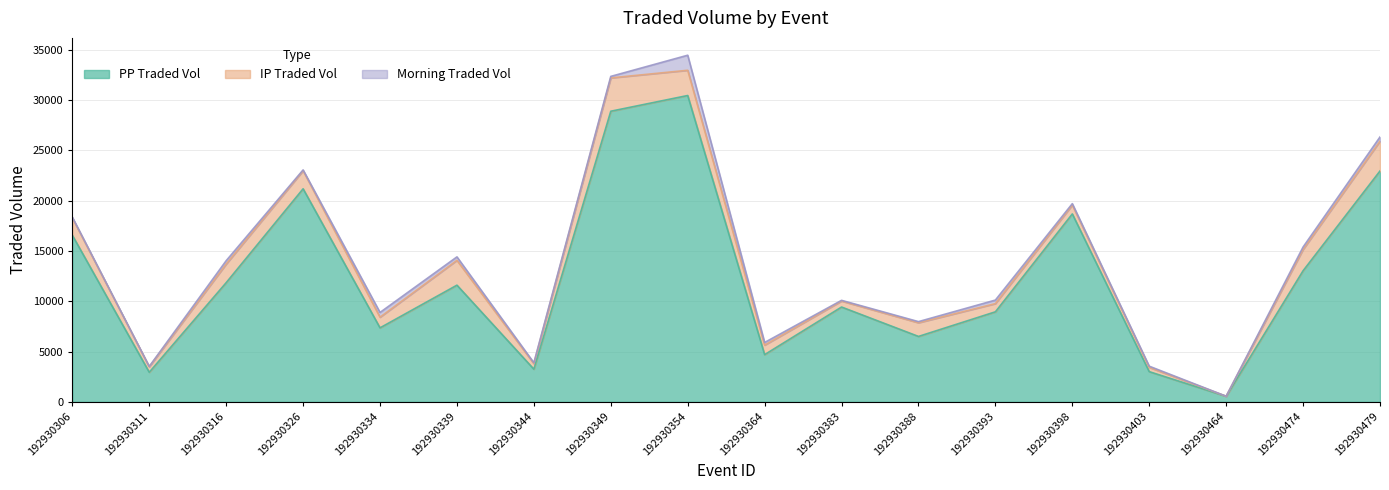

How many interior local valleys does the MORNINGTRADEDVOL series have?

5